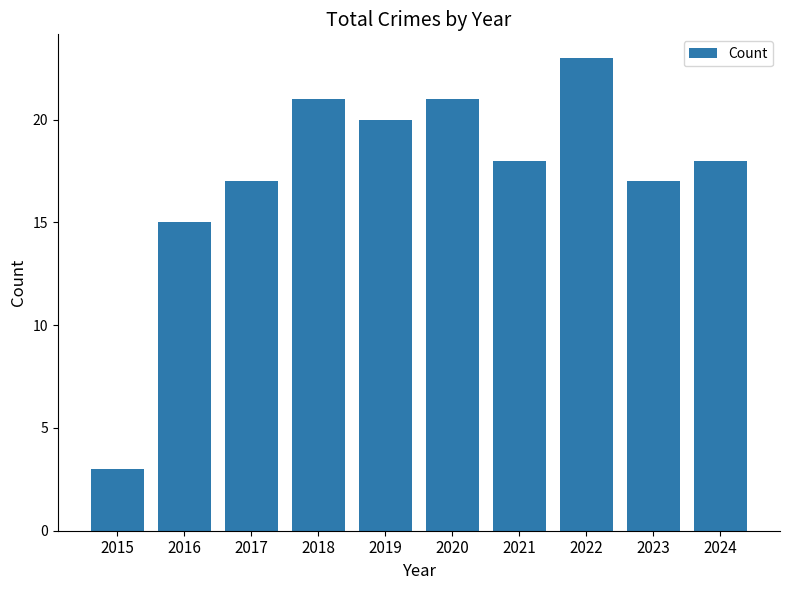

The chart shows a value of 21 at 2018. True or false?

True